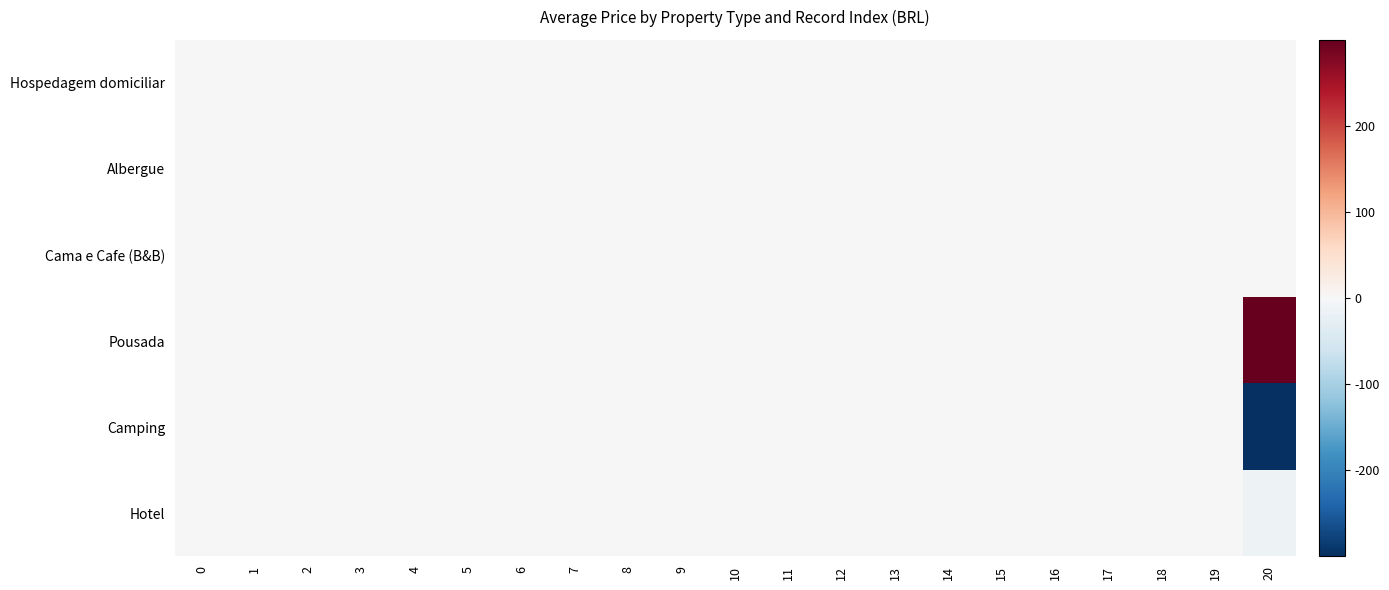

Which series has the largest range (max minus min)?

Pousada